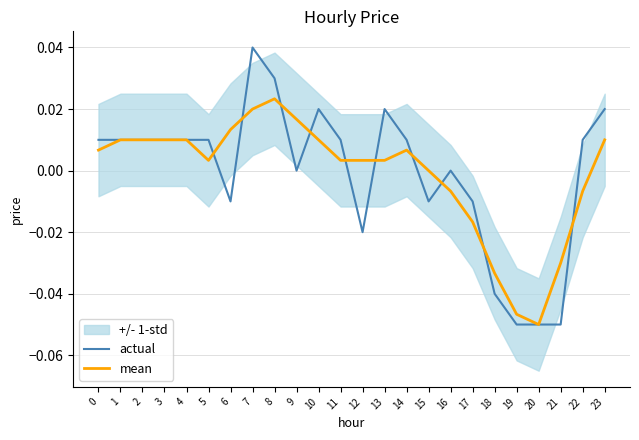

At which category does the chart reach its minimum across all series?

19